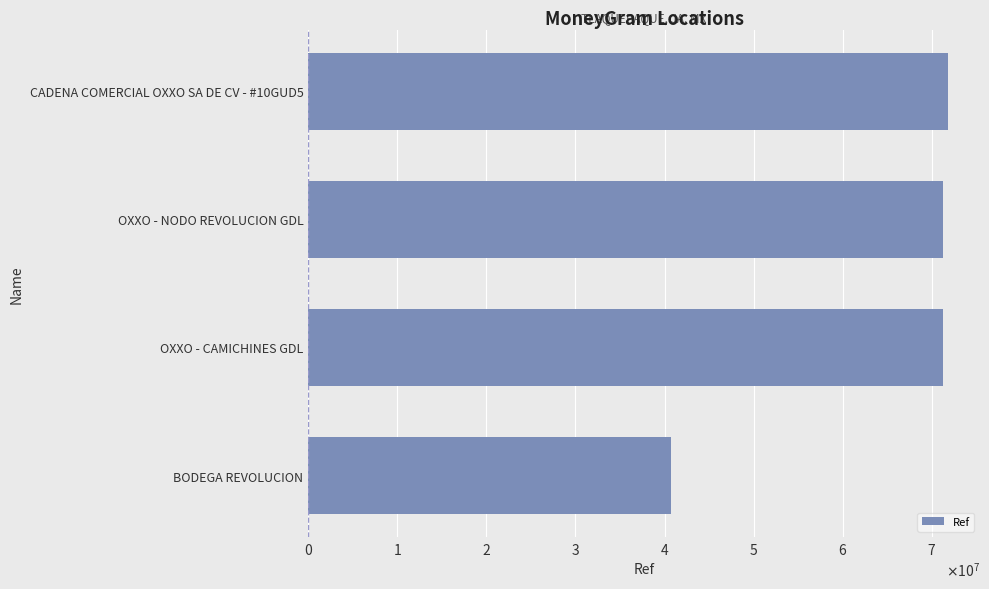

Are the bars horizontal?

Yes